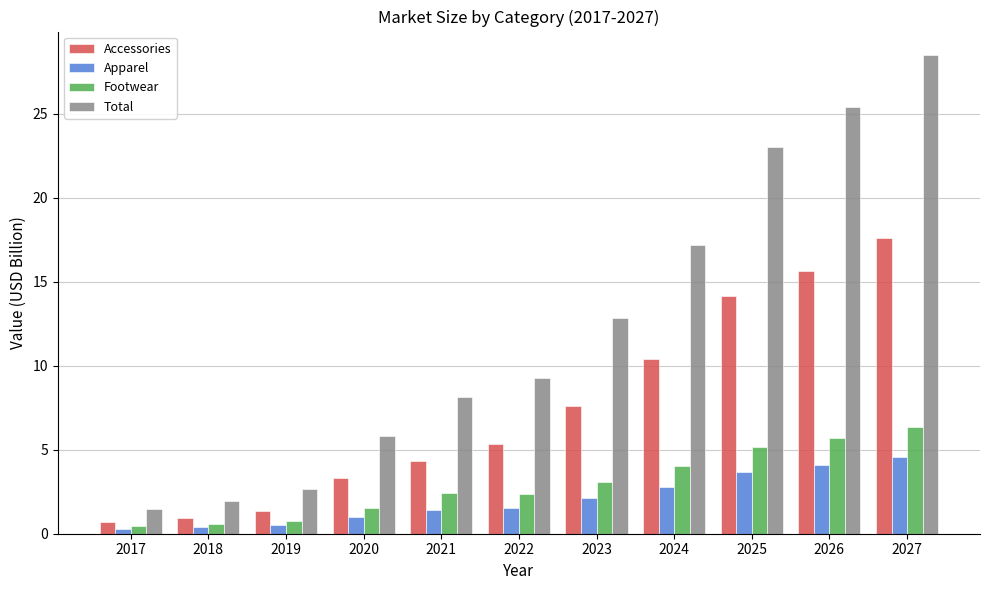

The value of Apparel at 2021 is 1.4. True or false?

True